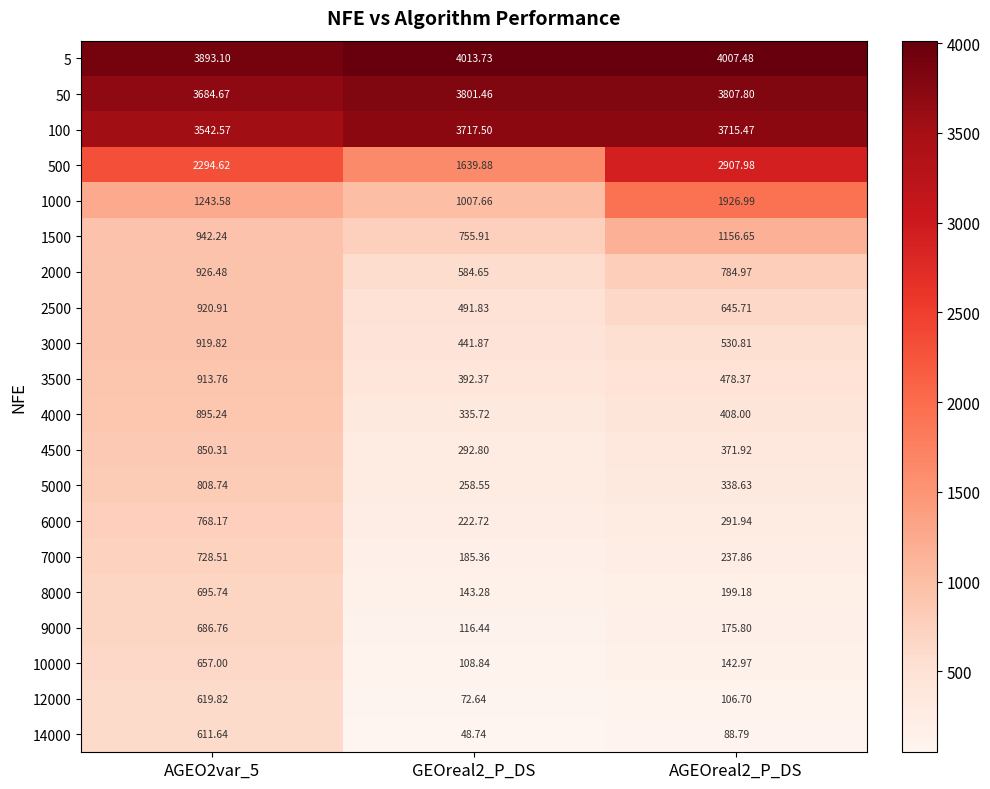

Is the value of 12000 at AGEOreal2_P_DS greater than the value of 100 at AGEO2var_5?

No